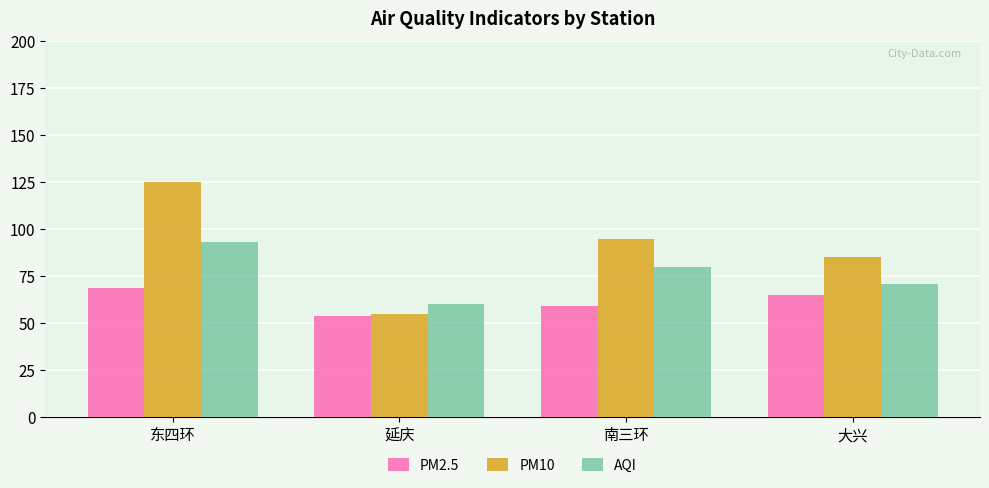

What is the sum of the AQI values at 延庆 and 南三环?

140